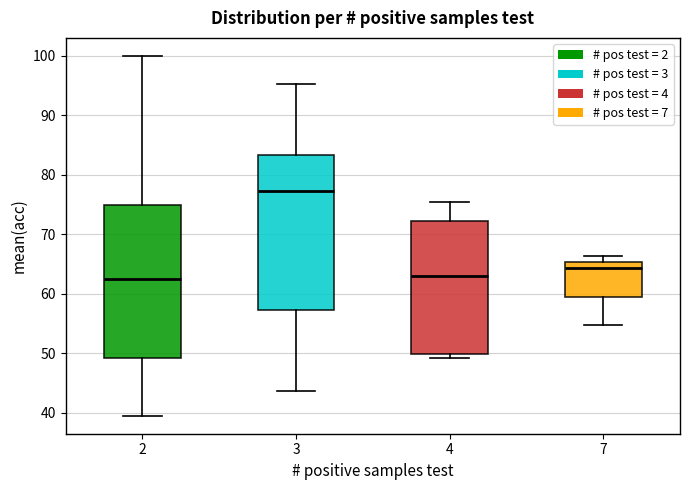

Reading left to right, transcribe this box plot: for each box, give where its median line is, the range the box spans, and where its two whiskers end, as read against the y-axis. The values are not printed on the chart, so give them approximately, as read against the axis.

2: median 63, box 49 to 75, whiskers 40 to 100
3: median 77, box 57 to 83, whiskers 44 to 95
4: median 63, box 50 to 72, whiskers 49 to 76
7: median 64, box 60 to 65, whiskers 55 to 66